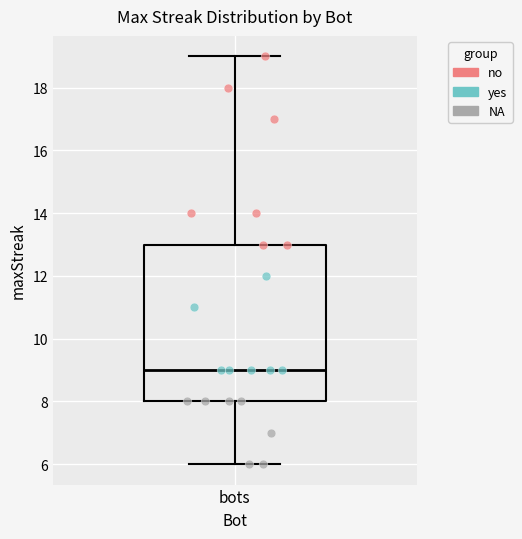

Where is the lower edge of the box for bots on the y-axis? The values are not printed on the chart, so give them approximately, as read against the axis.

8